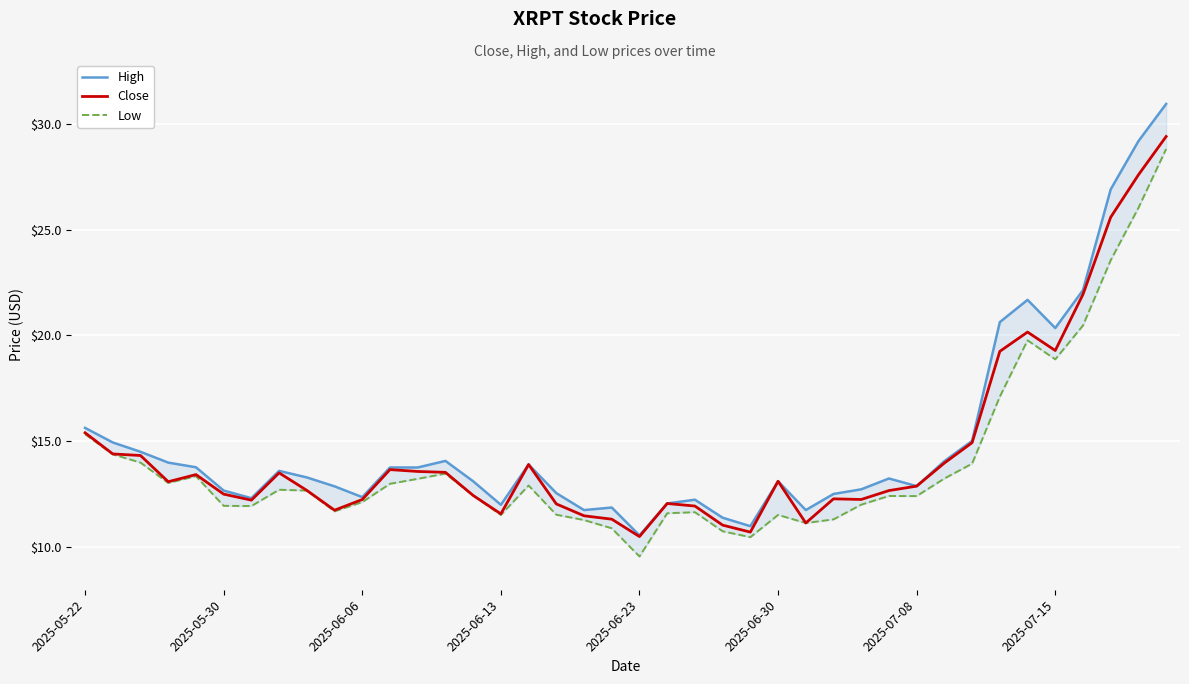

What are all the series names shown in the legend?

High, Close, Low